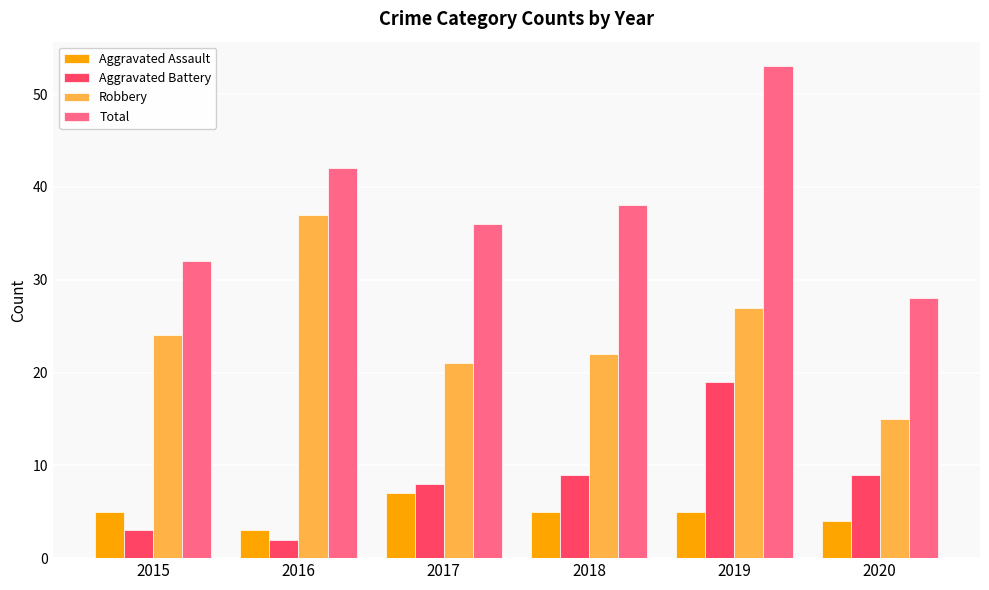

At which category does the chart reach its peak across all series?

2019